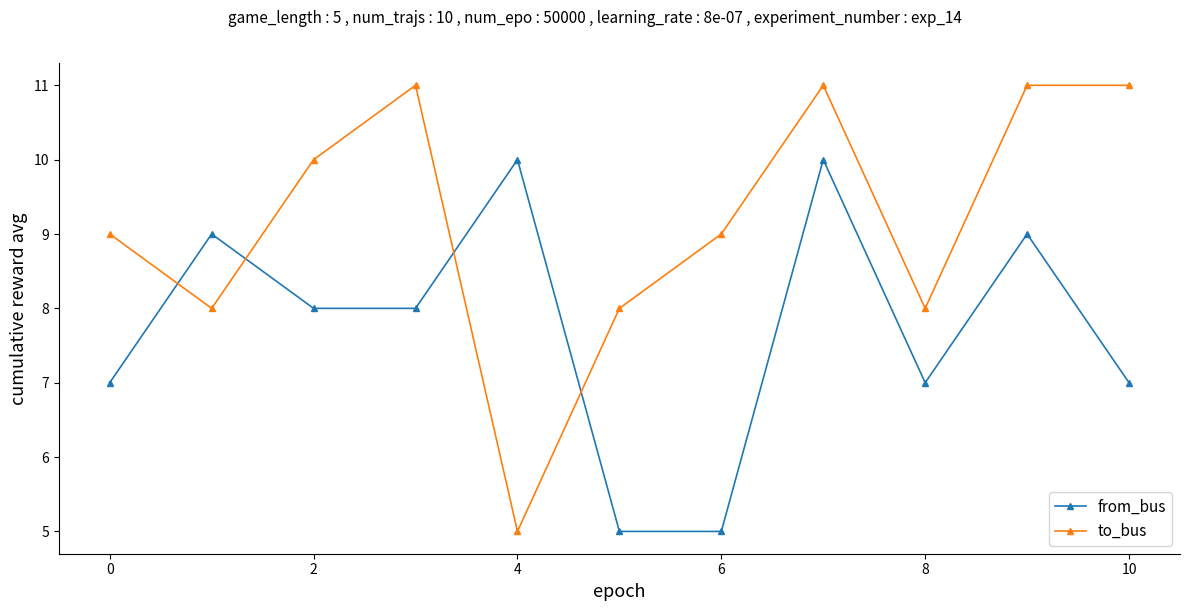

What is the maximum value for to_bus?

11